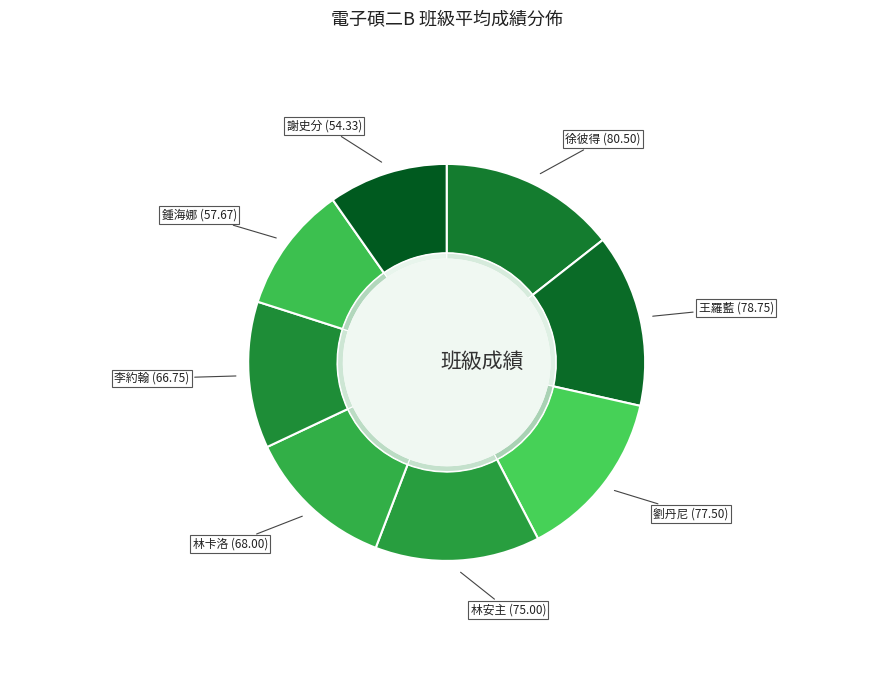

What percentage do 劉丹尼 and 王羅藍 together represent?

28.0%